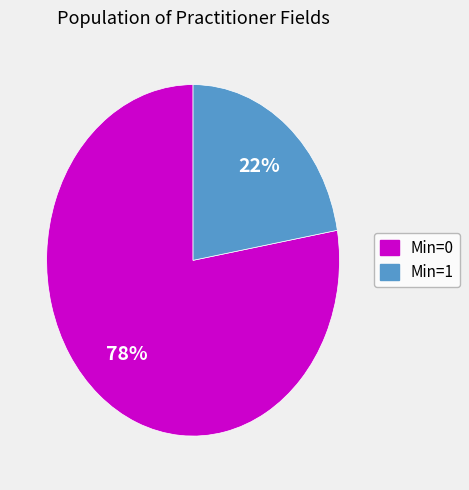

How many segments does this pie chart have?

2